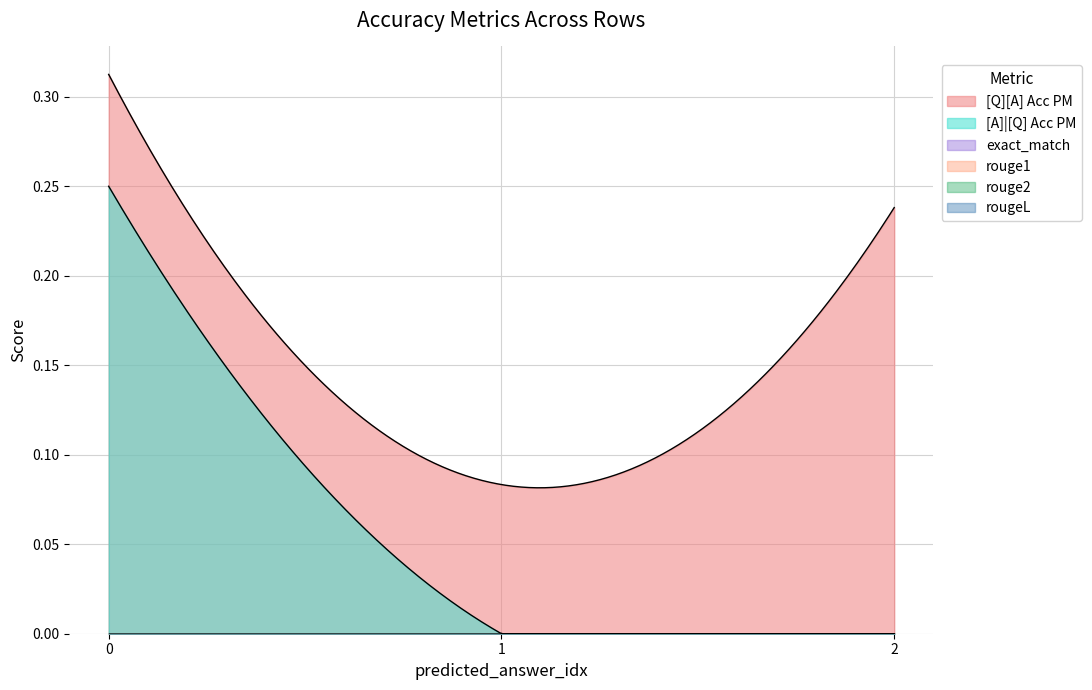

Which series has the widest spread of values?

[A]|[Q] Acc PM